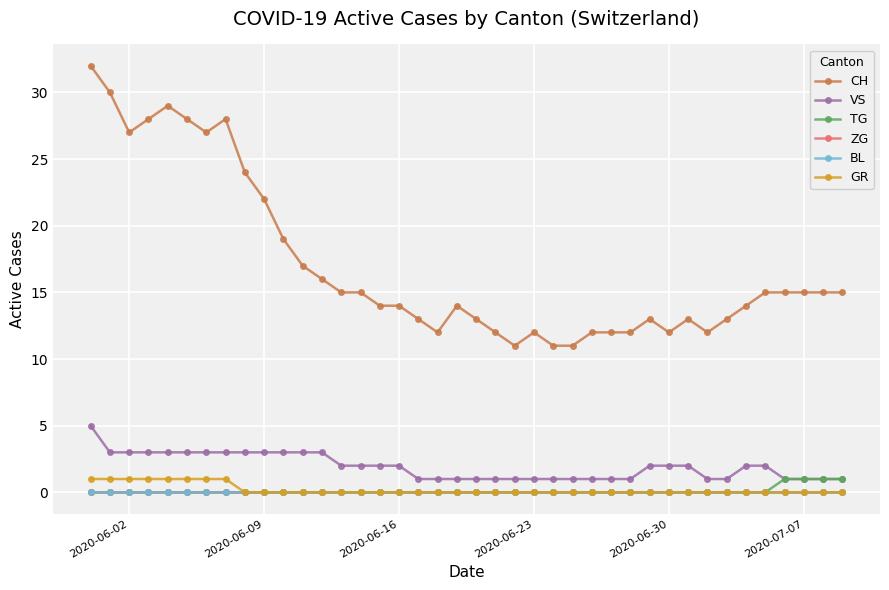

Is this an area chart (filled region under the line)?

No